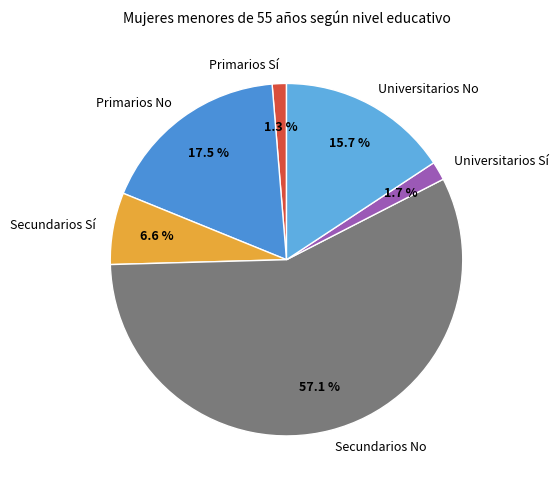

Count the number of slices in the pie.

6